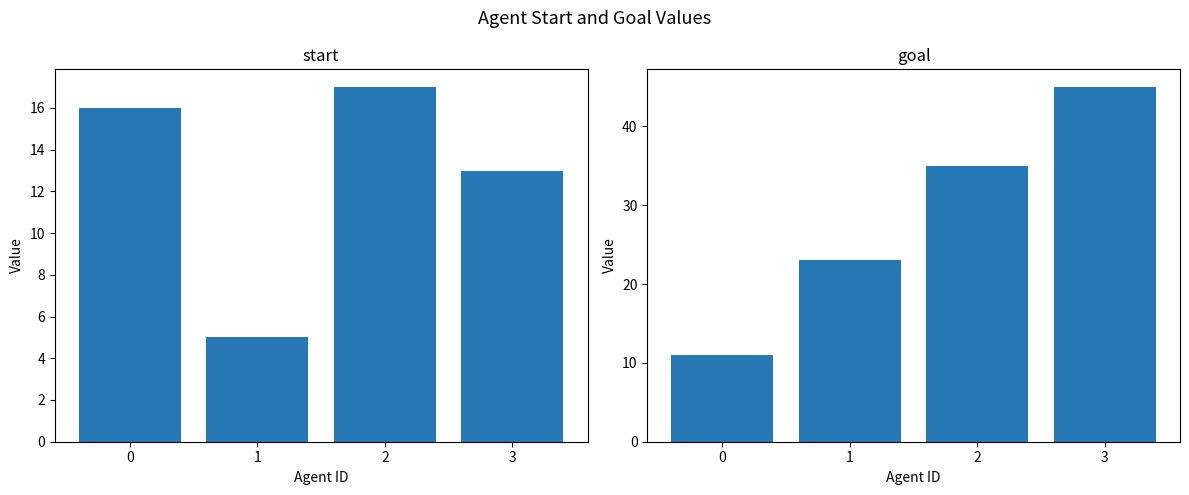

At which label does goal reach its peak?

3